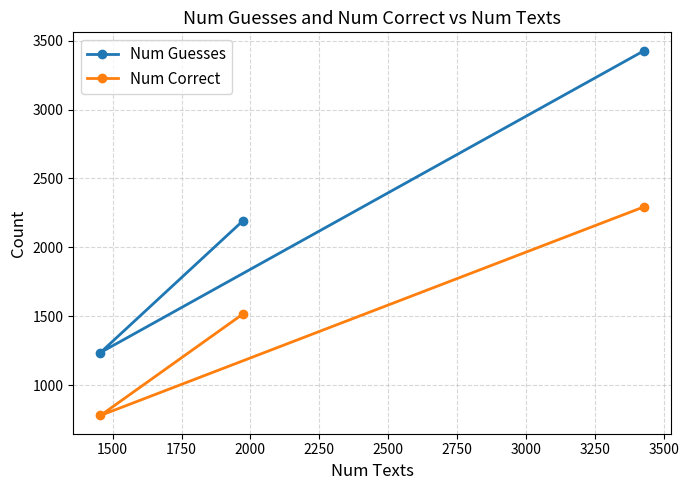

Reading left to right, what are all the values shown in this chart?

Num Guesses: 1236	2193	3429
Num Correct: 779	1516	2295